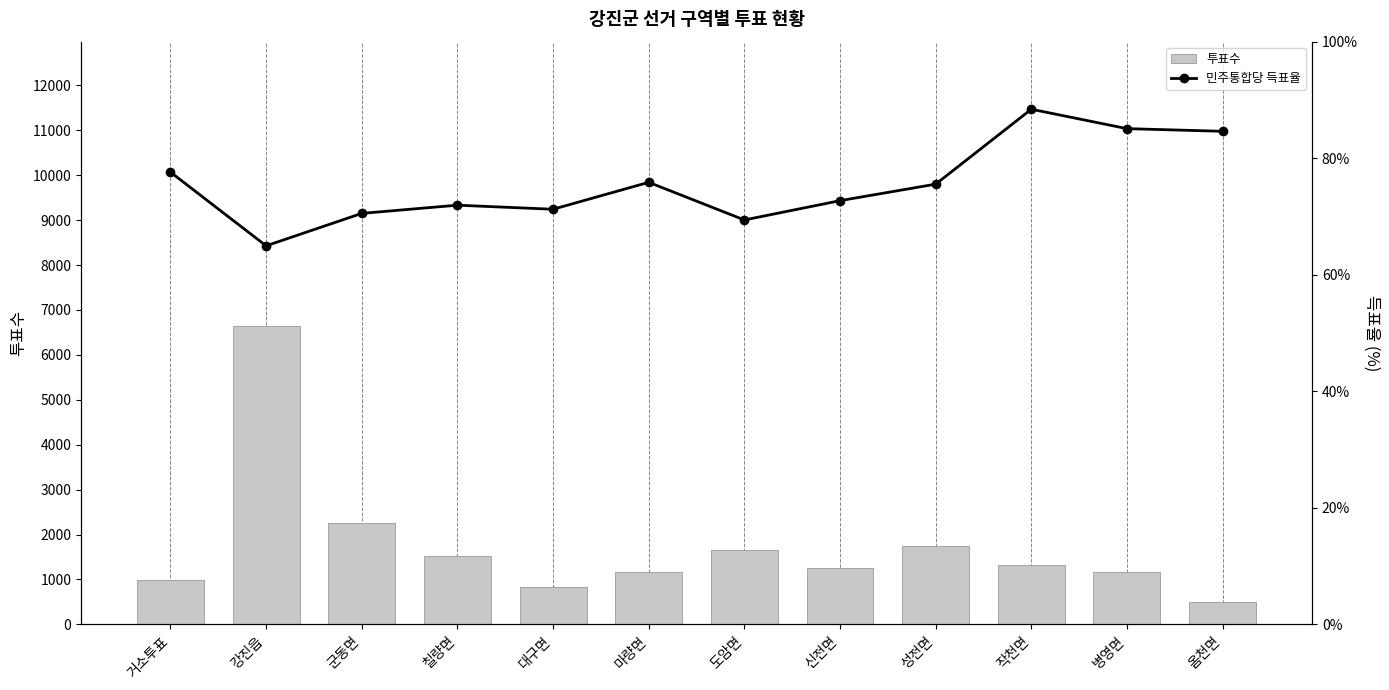

Which series has the largest total across all categories?

투표수